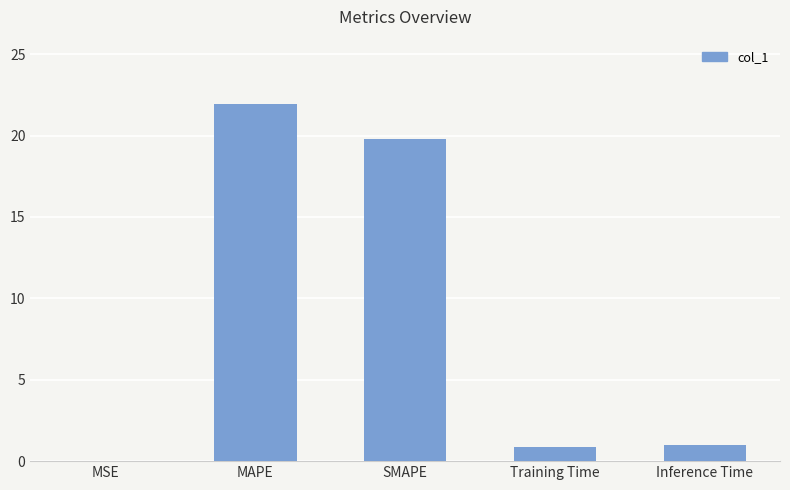

What is the difference between the values at MAPE and Inference Time?

21.0